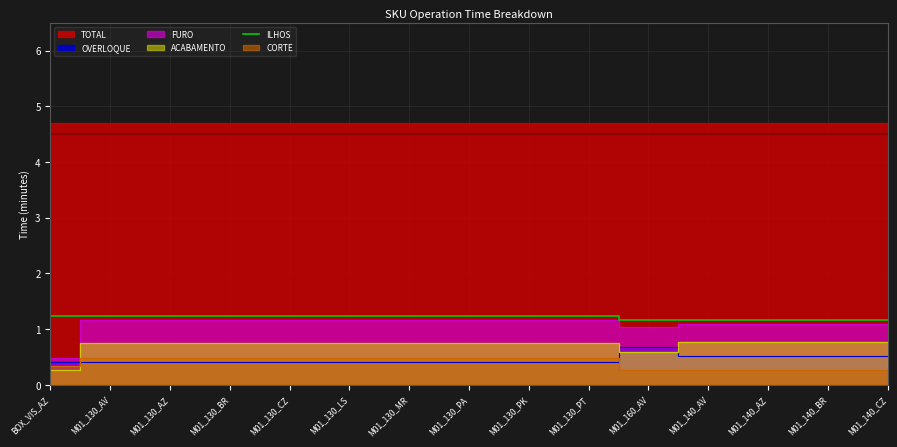

Reading left to right, extract all data points from this chart.

1.2	1.2	1.2	1.2	1.2	1.2	1.2	1.2	1.2	1.2	1.2	1.2	1.2	1.2	1.2